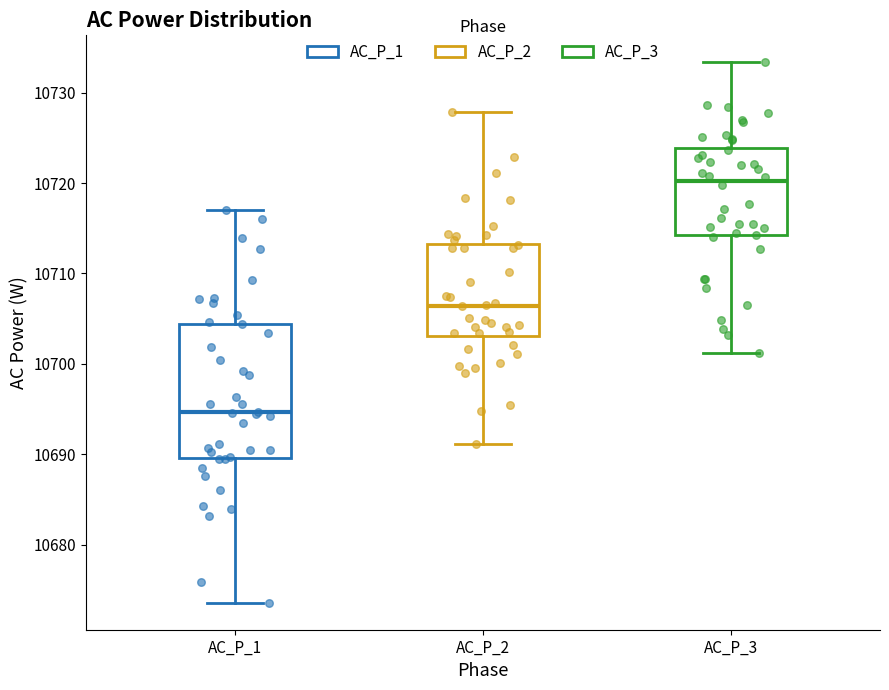

Where does the upper whisker of the box for AC_P_2 end on the y-axis? The values are not printed on the chart, so give them approximately, as read against the axis.

10728